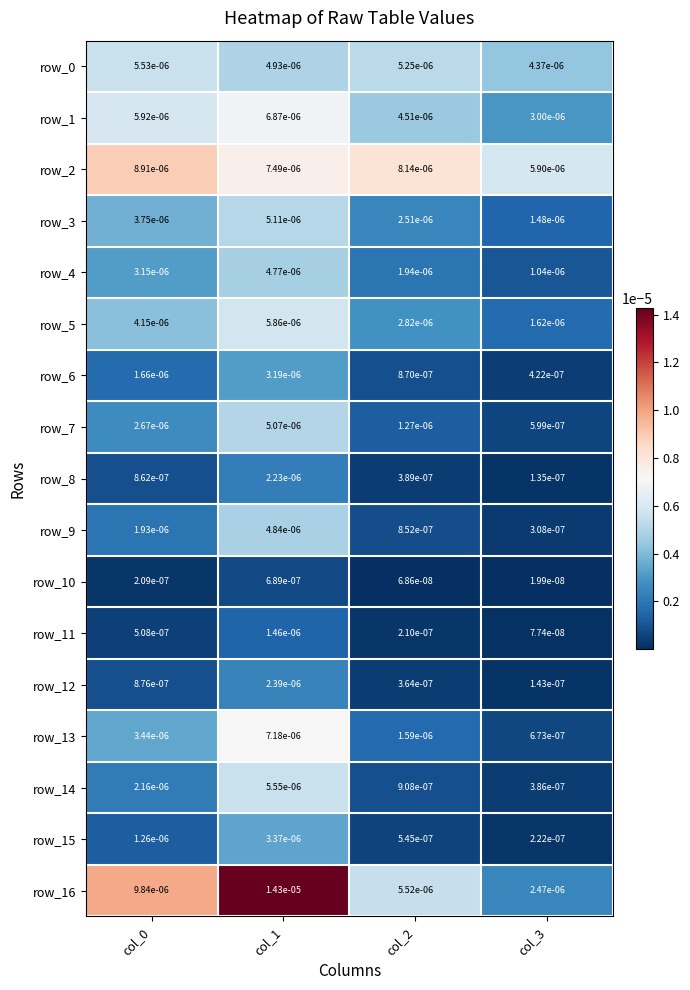

Is the value of row_9 at col_2 greater than the value of row_13 at col_1?

No